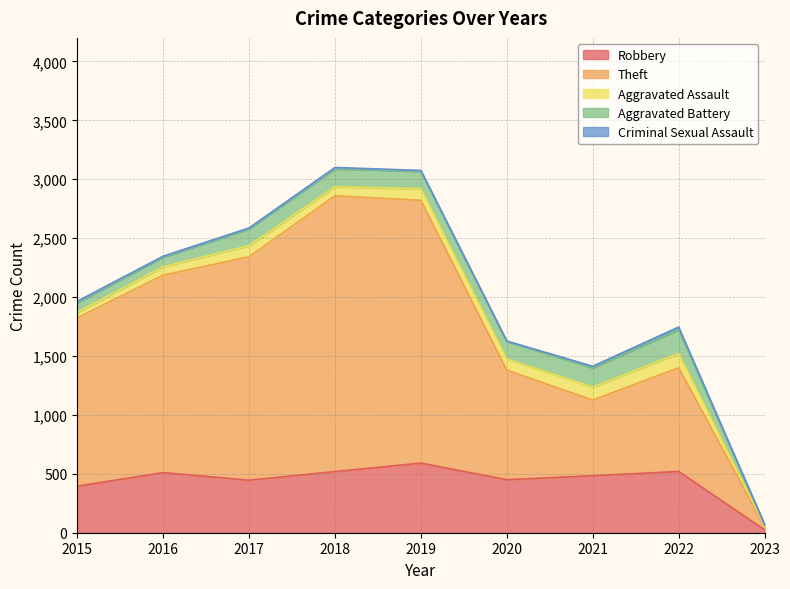

At which category is the sum across all series the highest?

2018